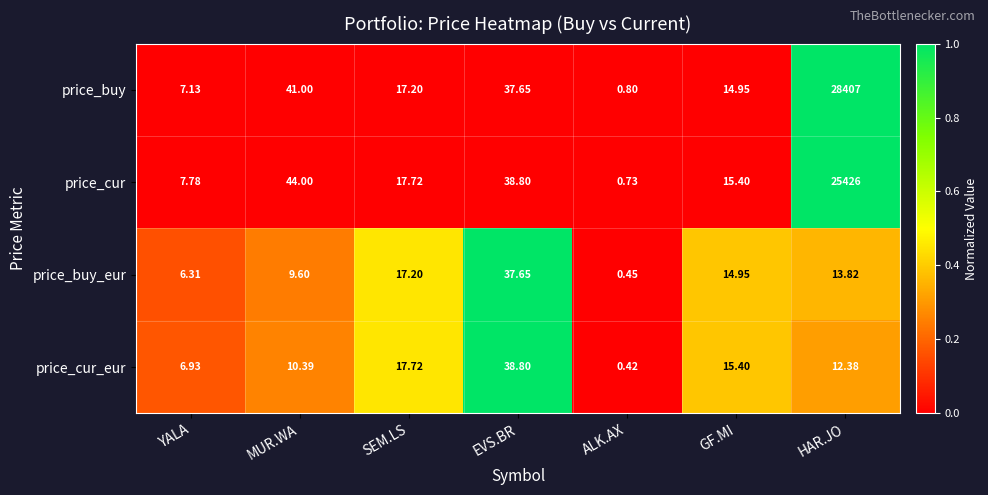

List the series in order of their peak value, highest first.

price_buy, price_cur, price_cur_eur, price_buy_eur